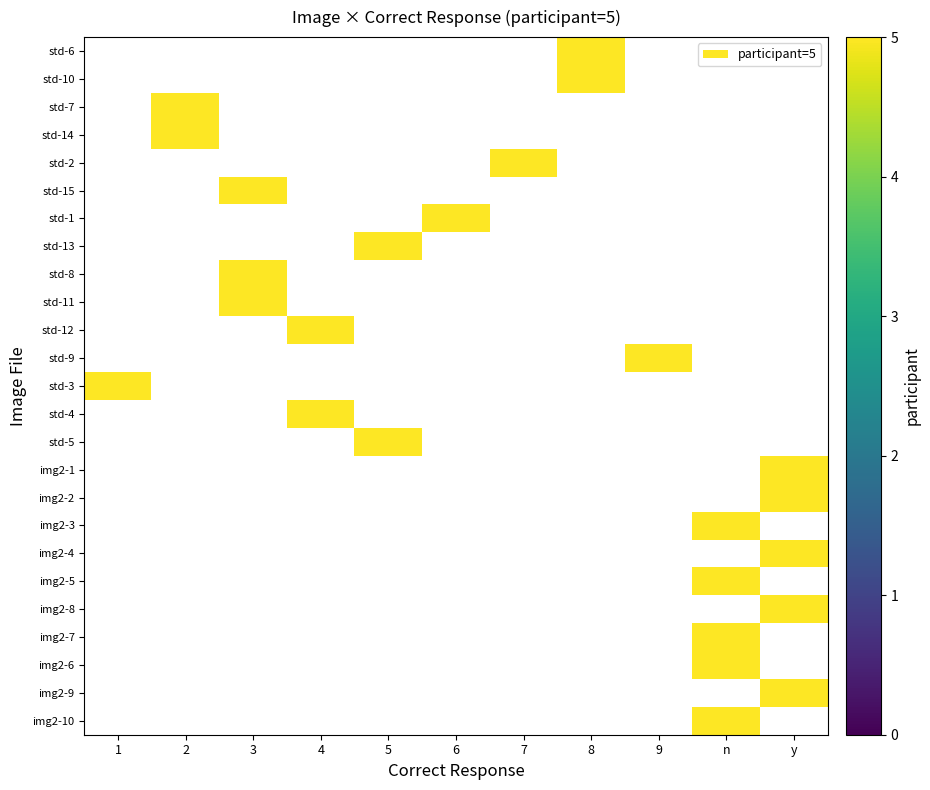

What is the greatest value displayed?

5.0